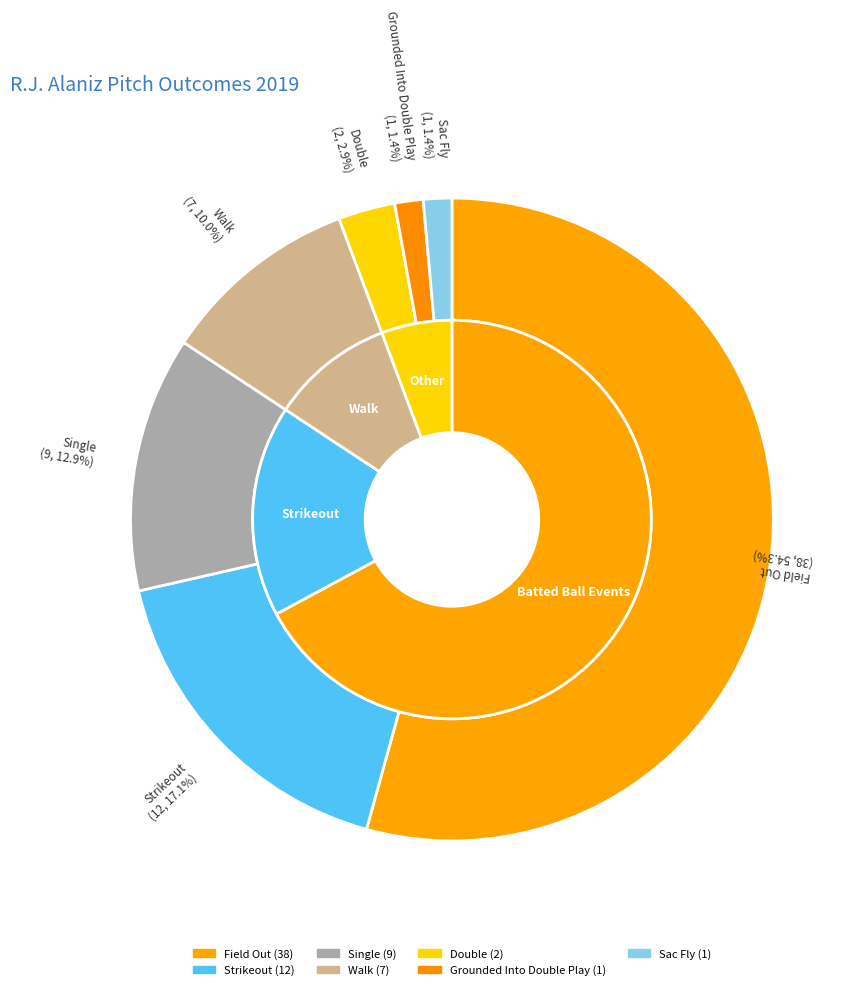

Does field_out represent more than half of the total?

Yes